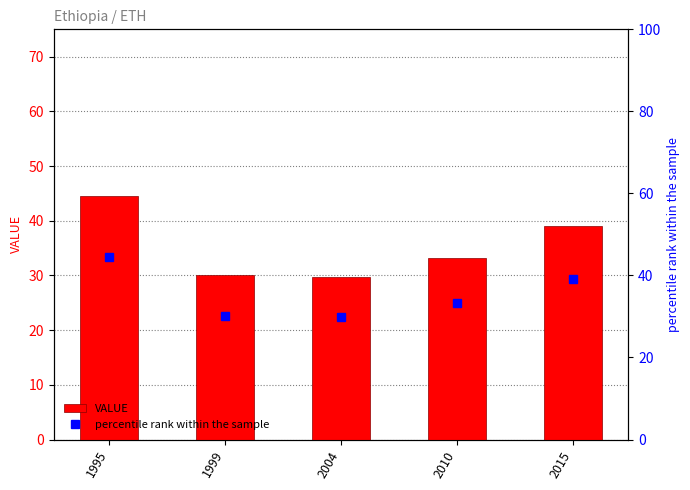

What is the lowest value of the VALUE series?

29.8